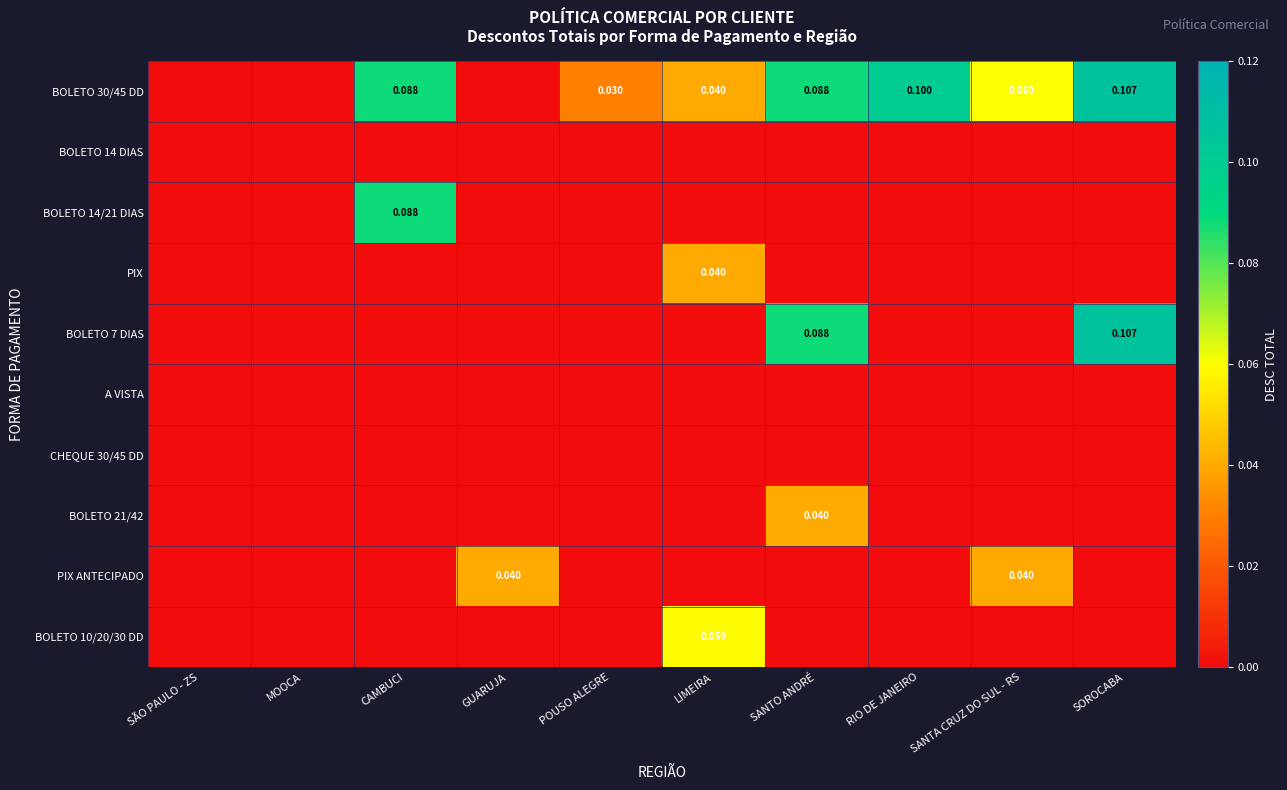

List the series in order of their peak value, highest first.

BOLETO 30/45 DD, BOLETO 7 DIAS, BOLETO 14/21 DIAS, BOLETO 10/20/30 DD, PIX, BOLETO 21/42, PIX ANTECIPADO, BOLETO 14 DIAS, A VISTA, CHEQUE 30/45 DD